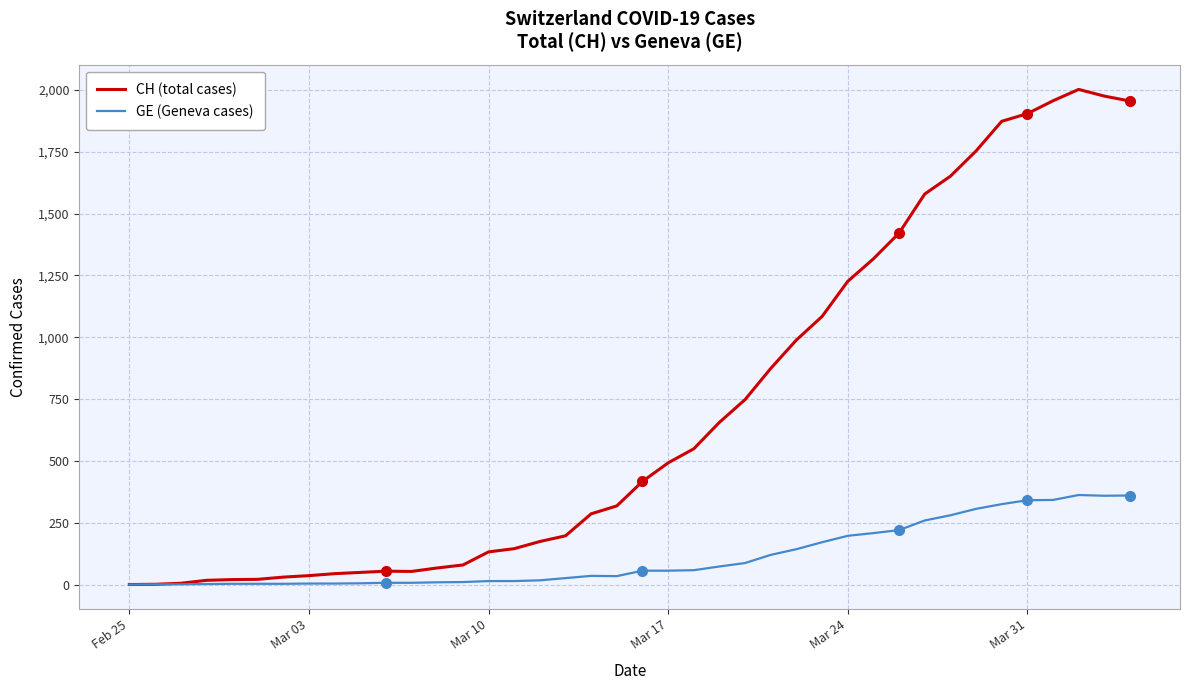

List the series in order of their peak value, highest first.

CH (total cases), GE (Geneva cases)